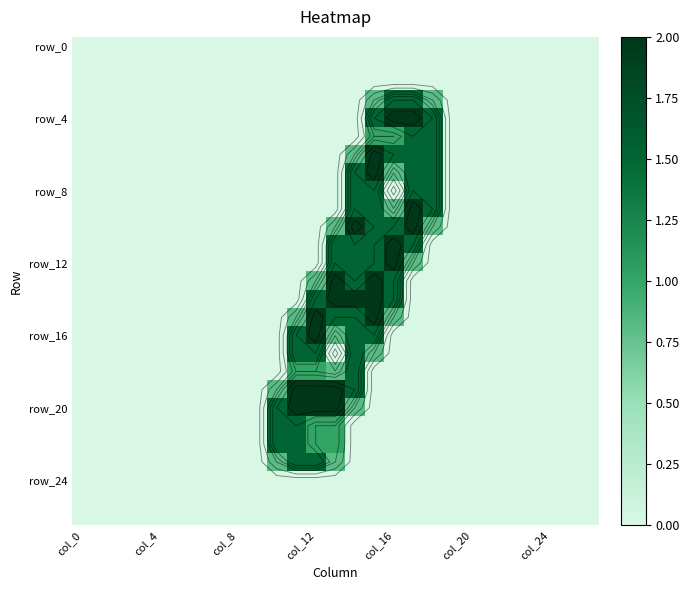

Which series has the widest spread of values?

row_4